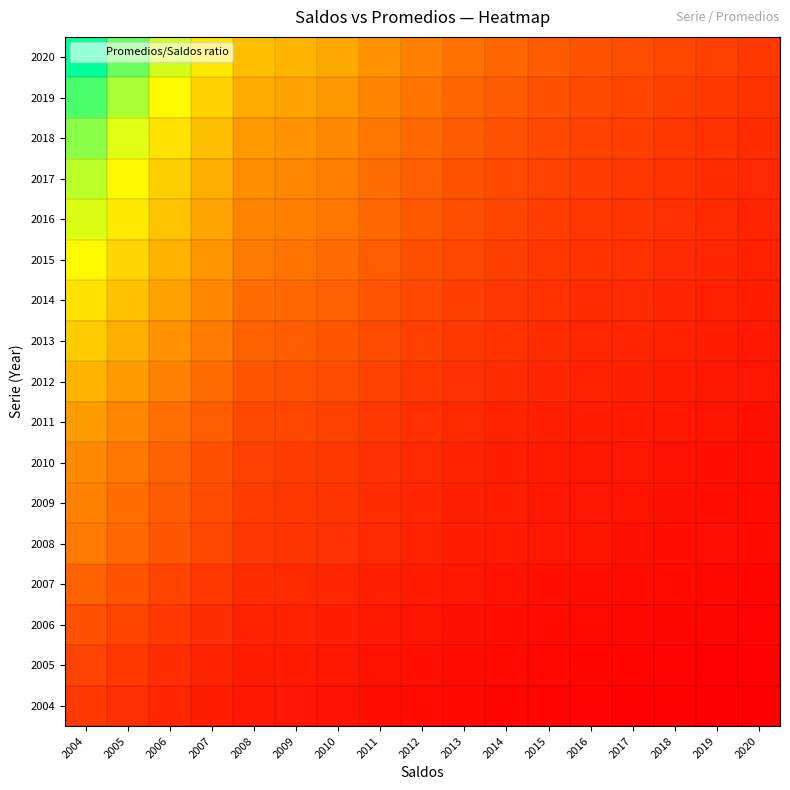

How many data points does each series have?

17